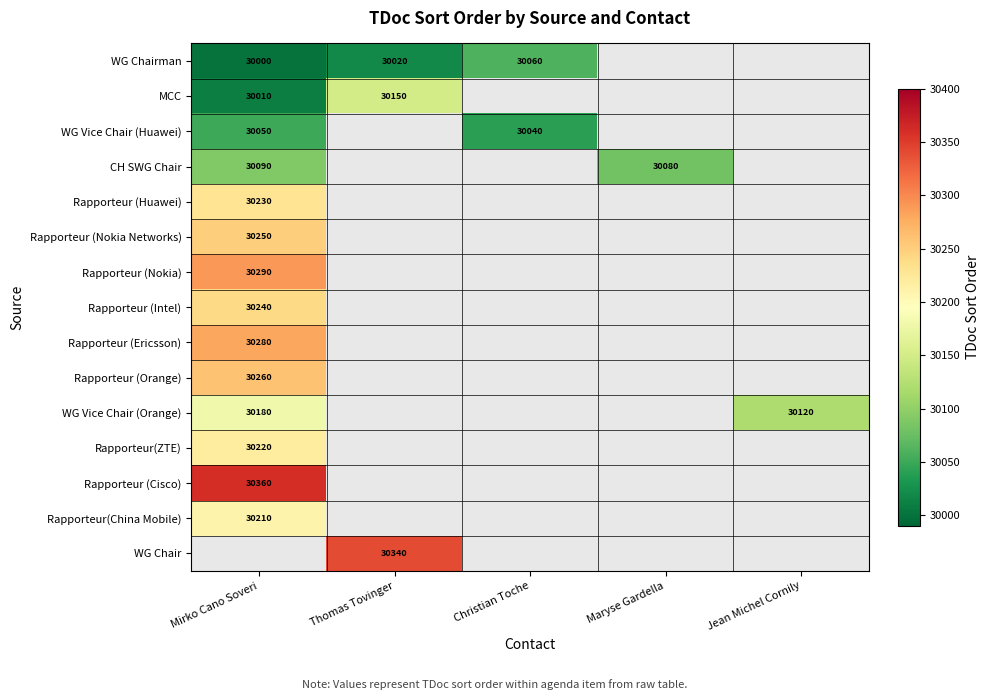

The Rapporteur(China Mobile) series shows 16229 at Mirko Cano Soveri. True or false?

False